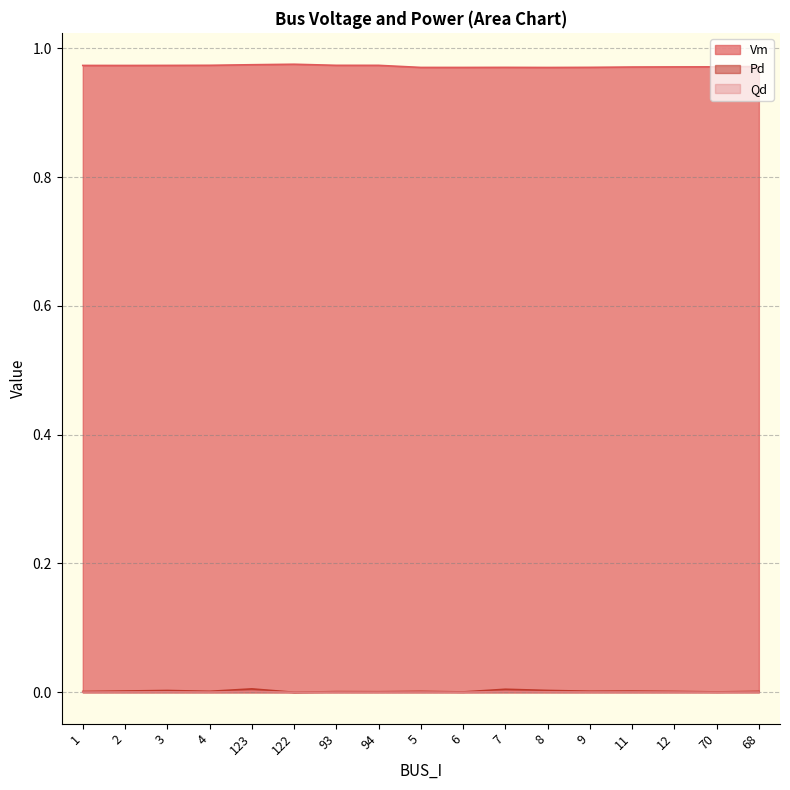

What is the label of the 17th point from the right?

1